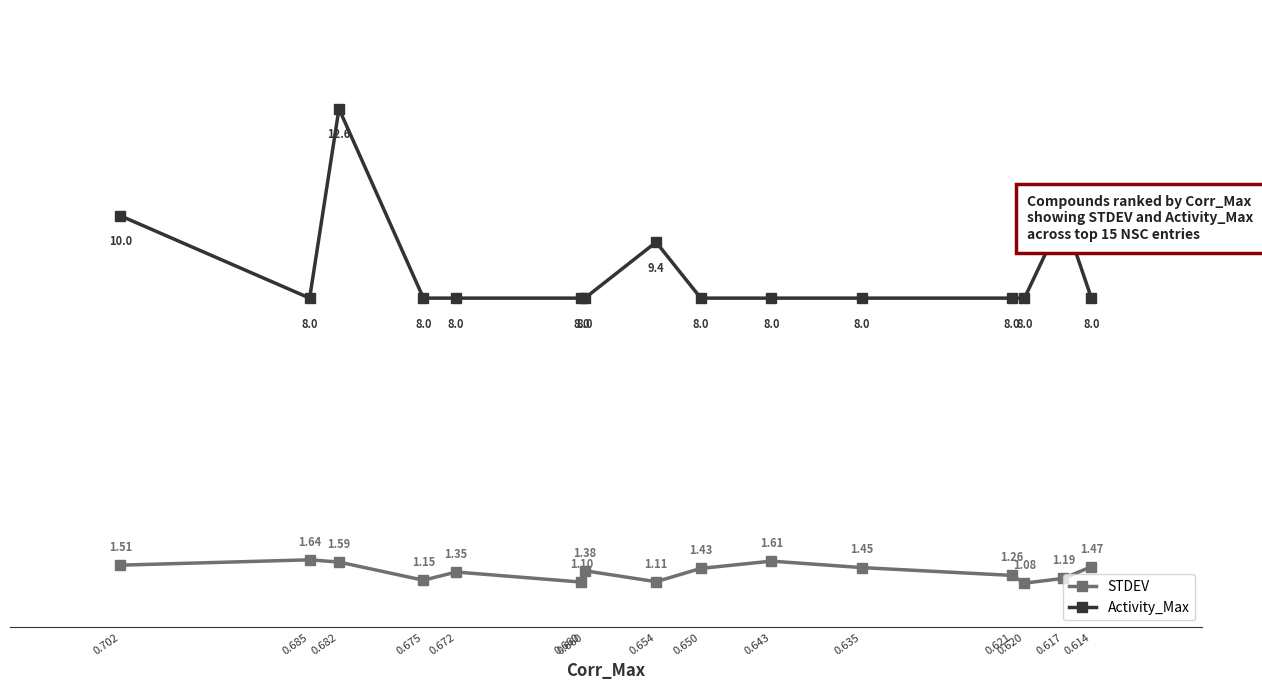

What is the maximum value for STDEV?

1.6